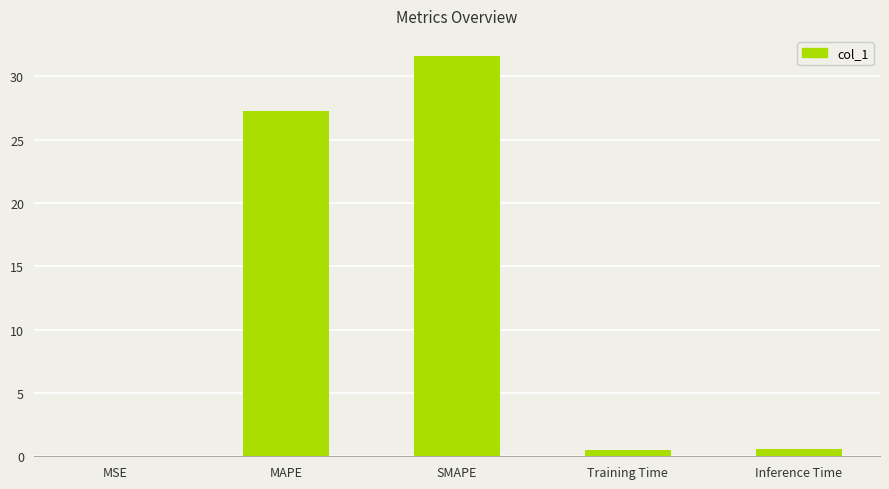

Are the bars horizontal?

No